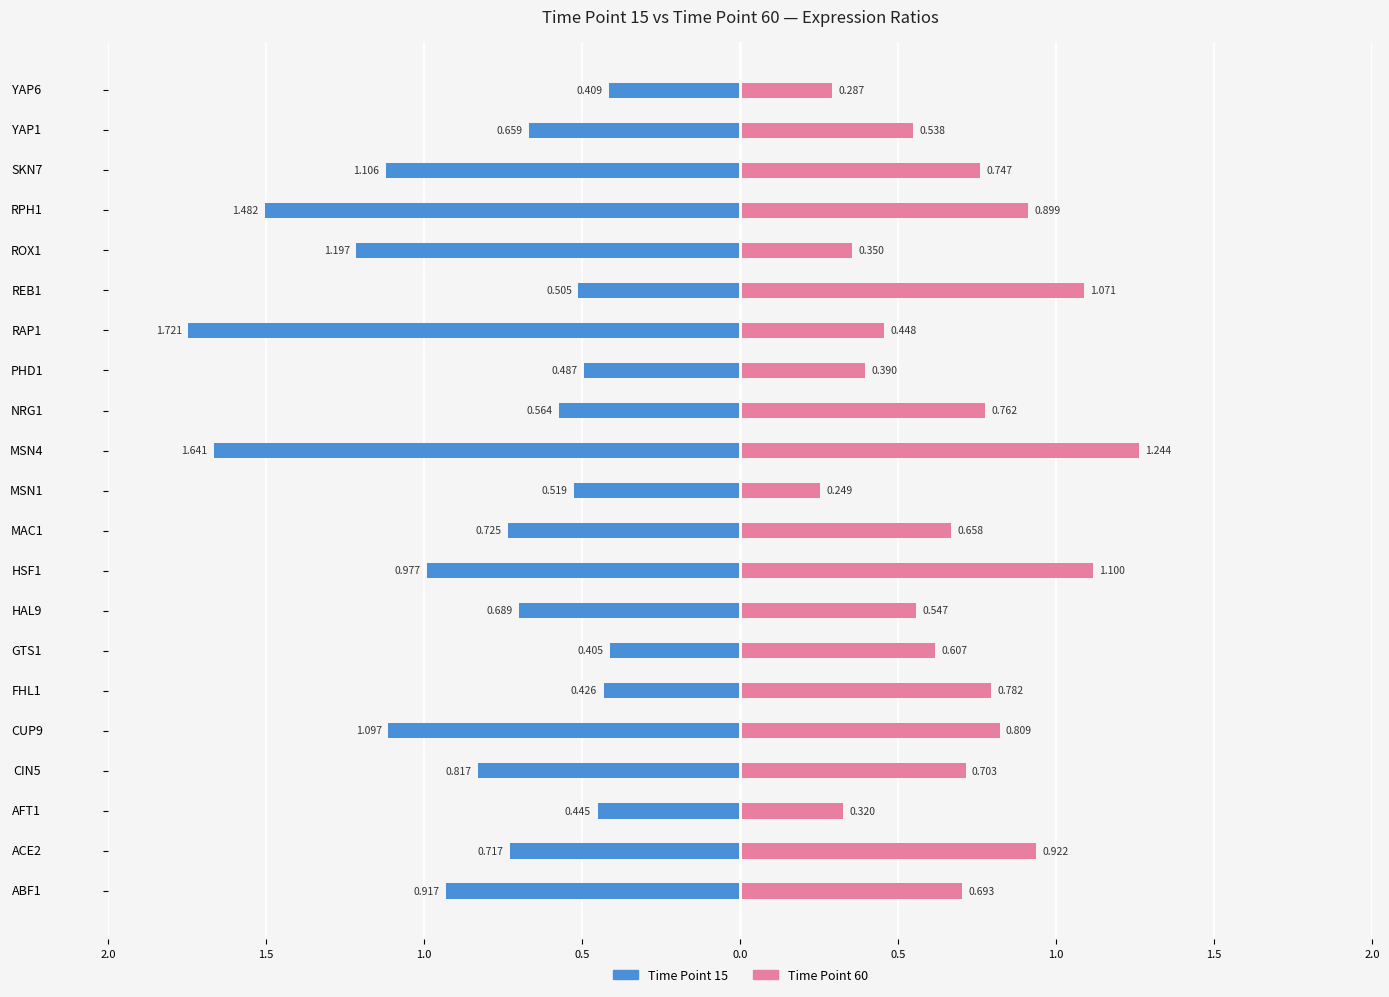

Is the value of 60 at MAC1 greater than the value of 15 at MSN1?

Yes